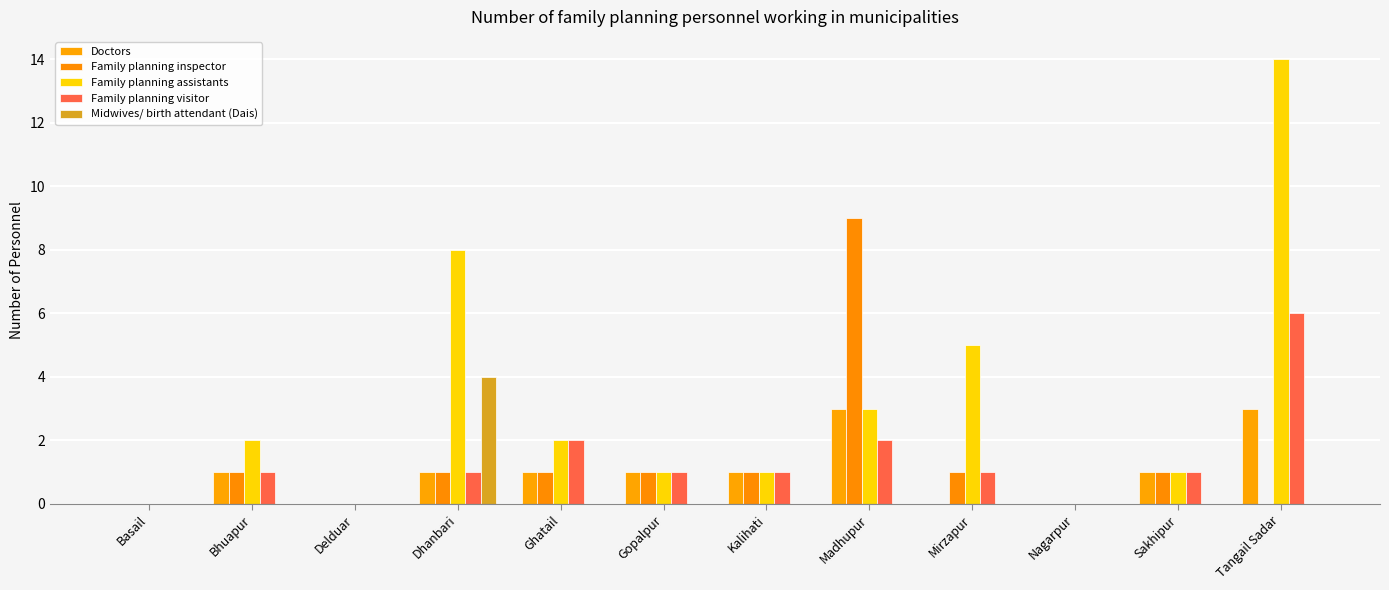

What is the sum of the Doctors values at Sakhipur and Madhupur?

4